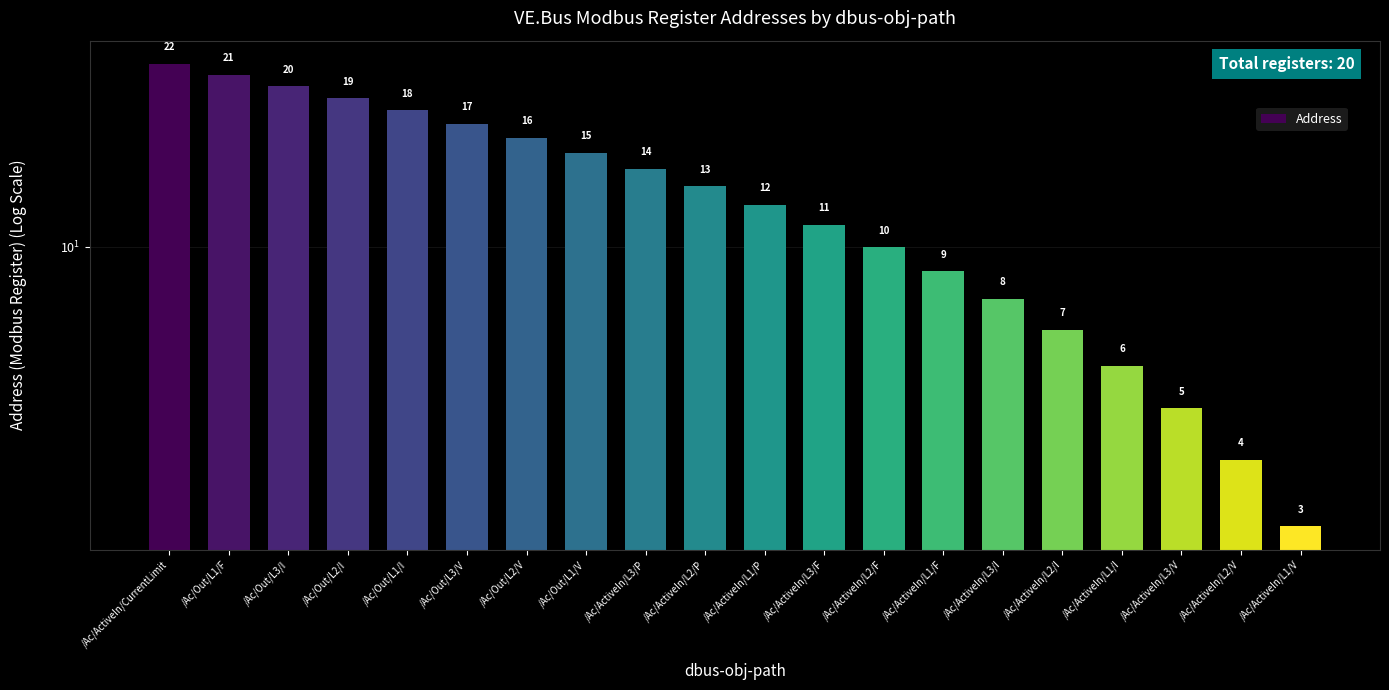

Which has a higher value, /Ac/Out/L1/V or /Ac/ActiveIn/L1/P?

/Ac/Out/L1/V